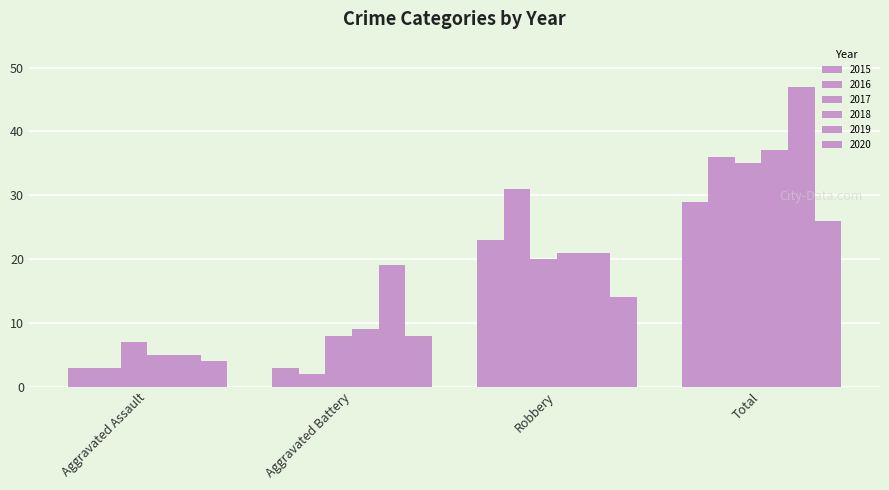

Count the number of categories in the chart.

4